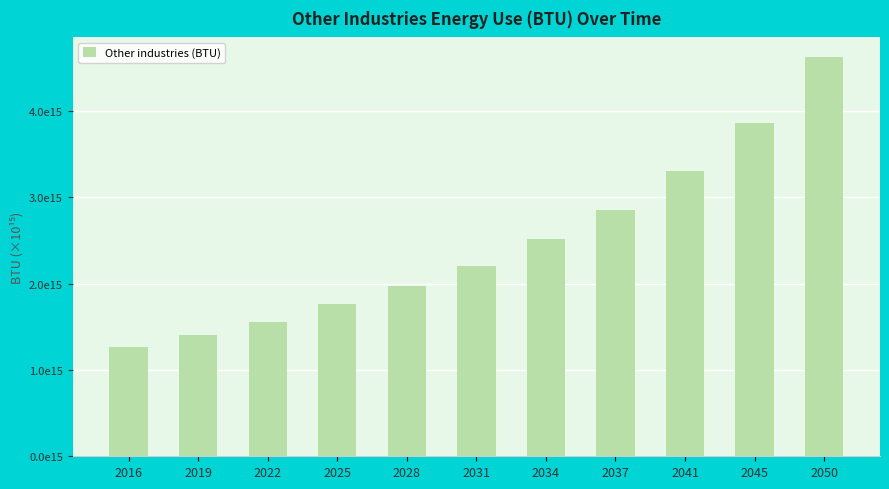

Are the bars horizontal?

No